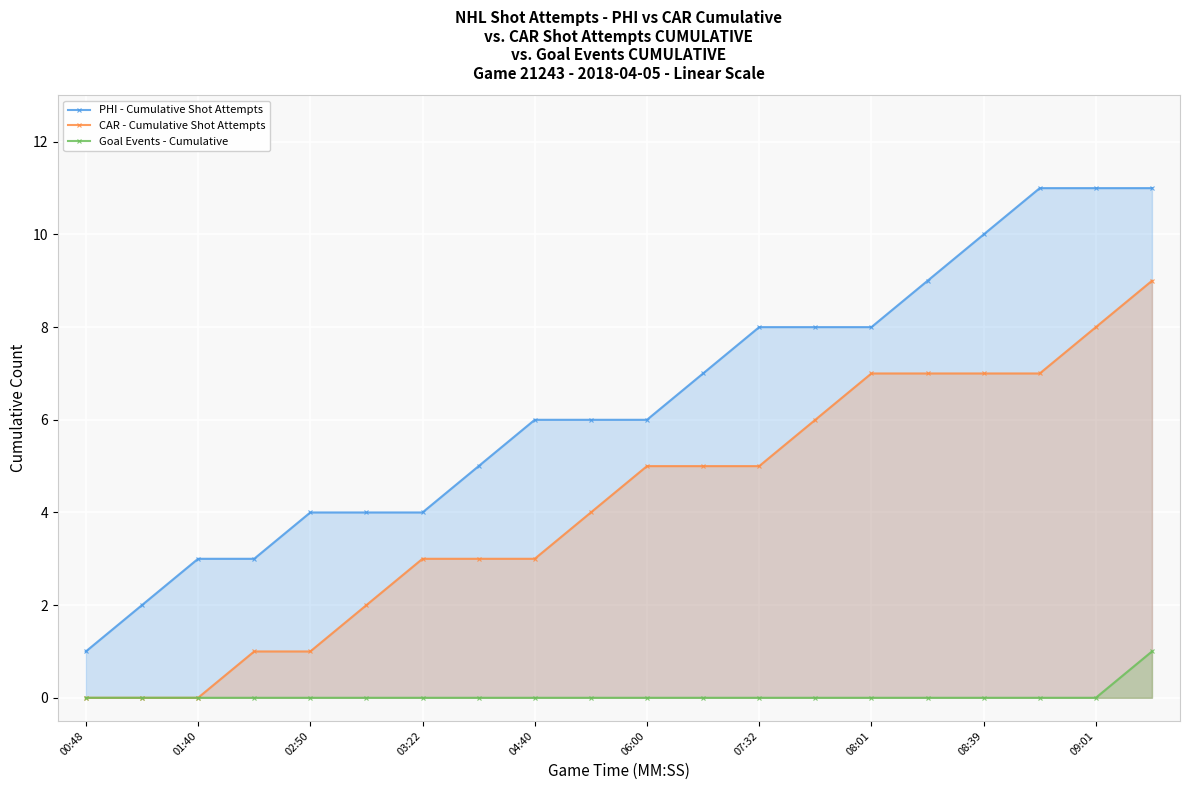

Which category has the lowest value in the CAR - Cumulative Shot Attempts series?

00:48